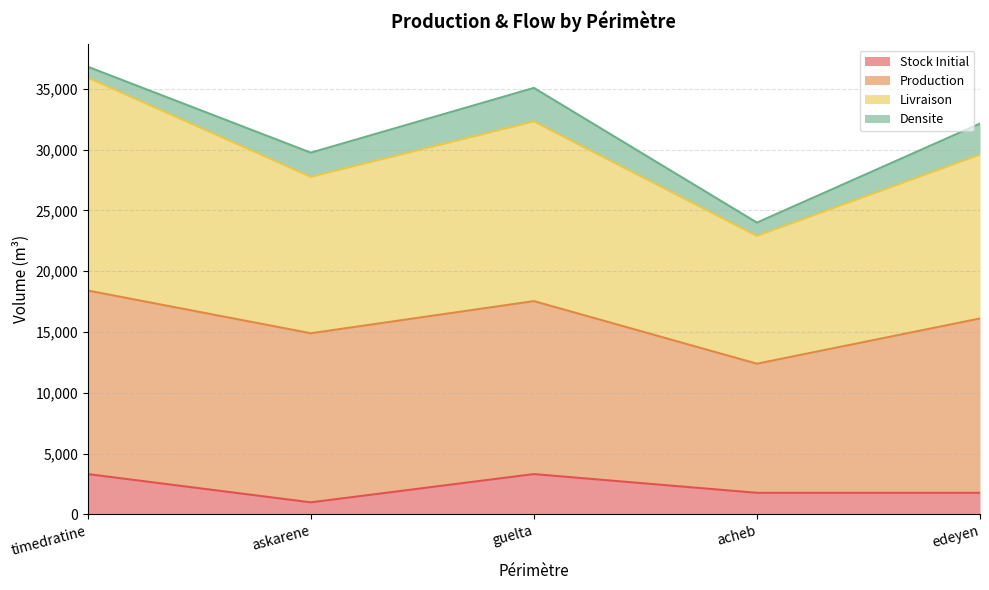

What is the total value across all series at askarene?

29739.7